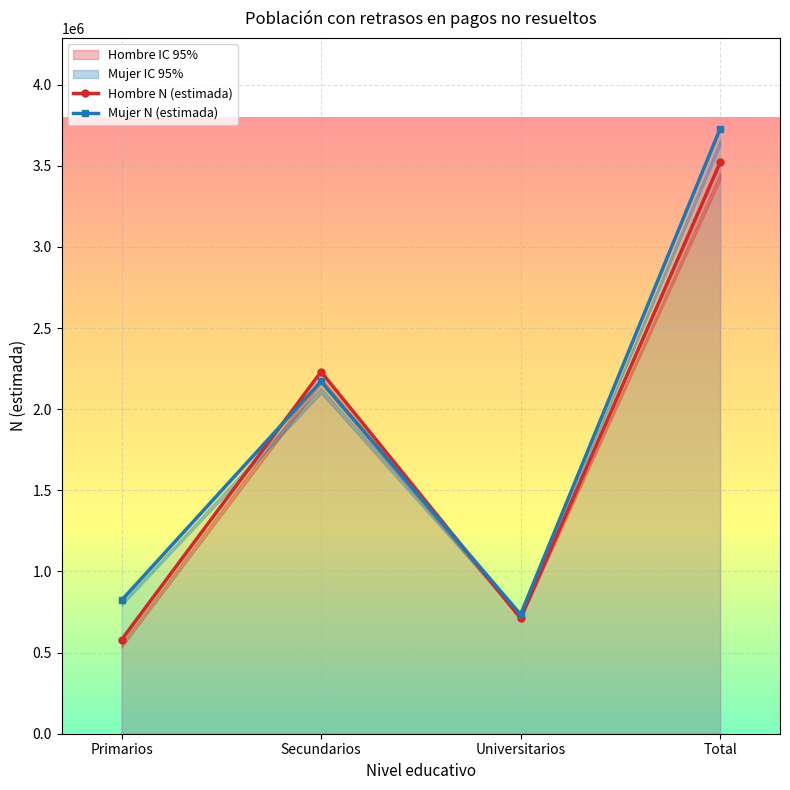

List the labels in order of Mujer N (estimada) value, largest first.

Total, Secundarios, Primarios, Universitarios